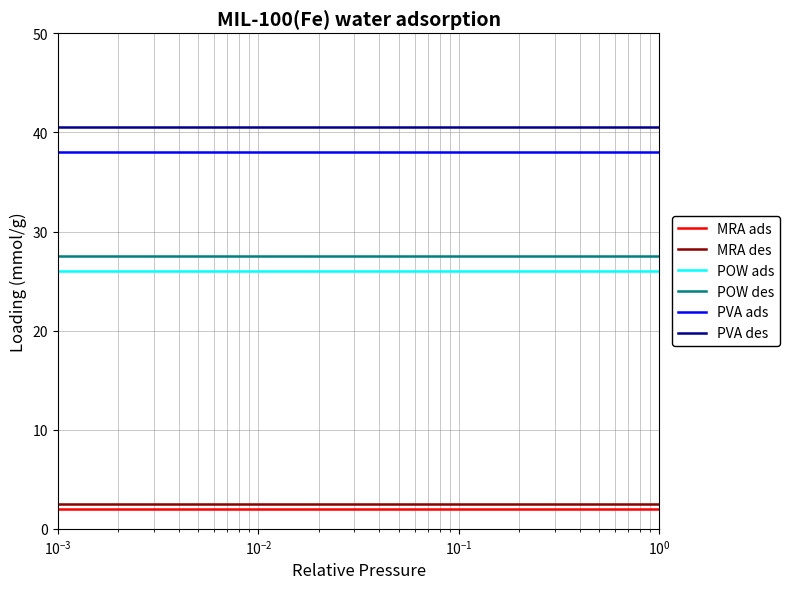

Which series has the largest total across all categories?

PVA des